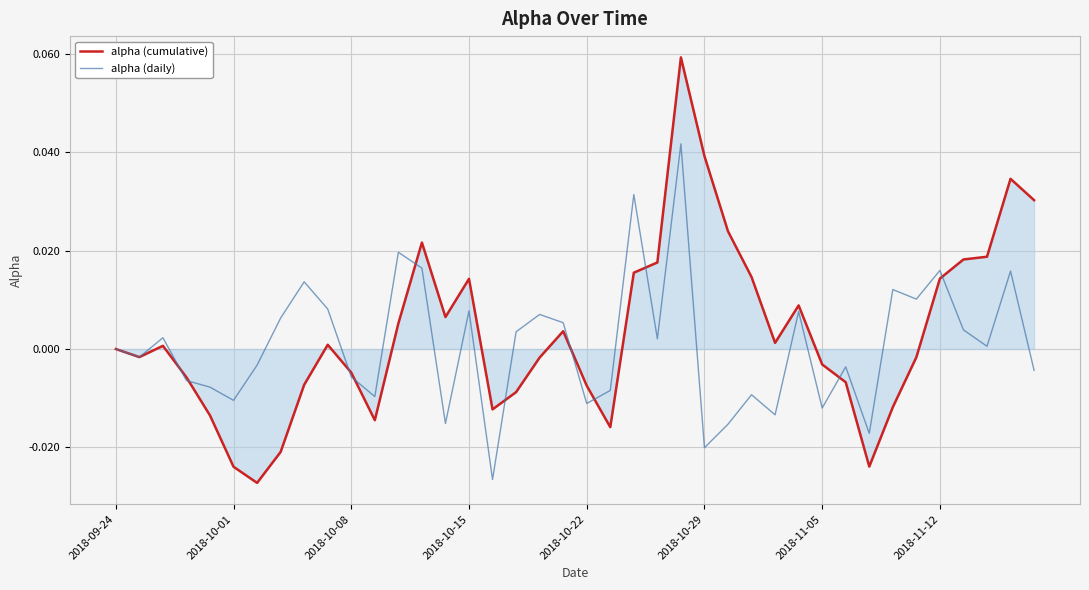

Does the chart have visible grid lines?

Yes